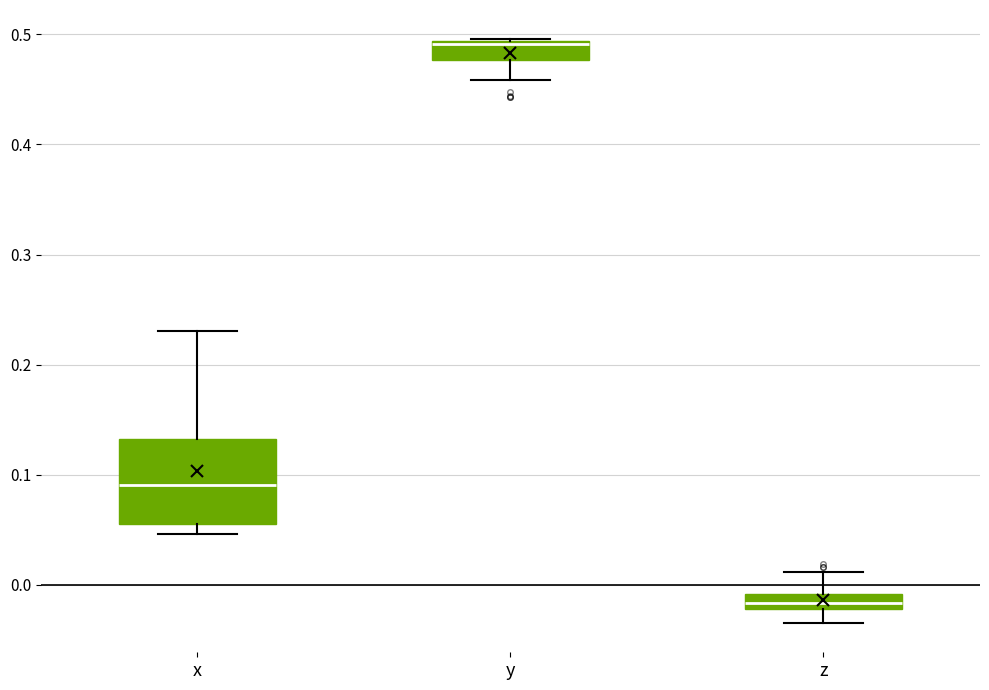

Which box's median line is the lowest?

z